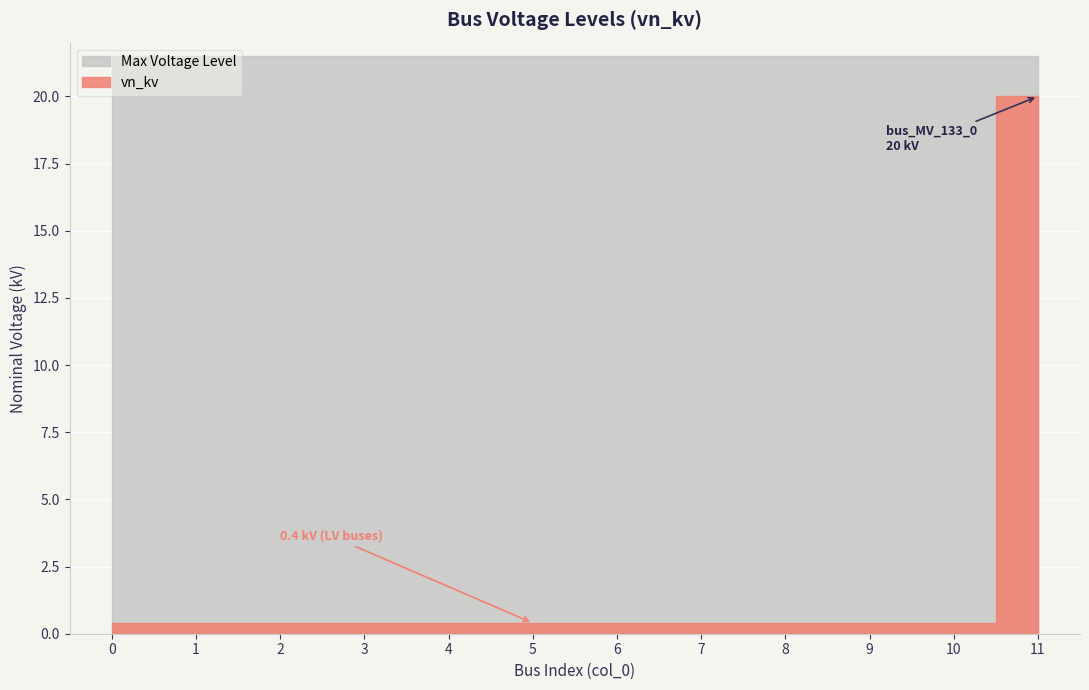

What is the greatest value displayed?

20.0